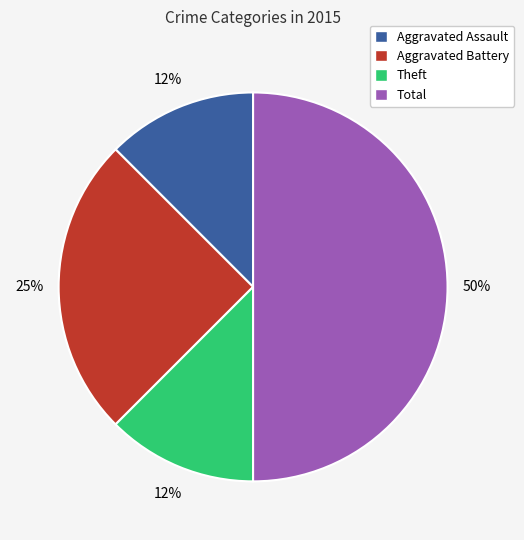

How many slices are in this pie chart?

4